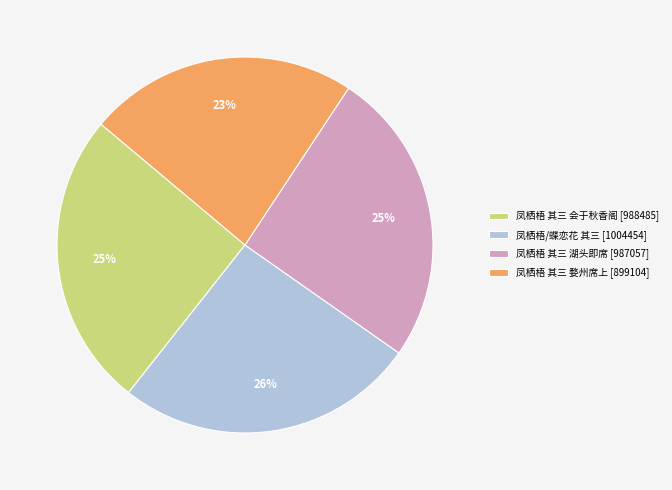

Which category has the smallest portion of the pie?

凤栖梧 其三 婺州席上 [899104]